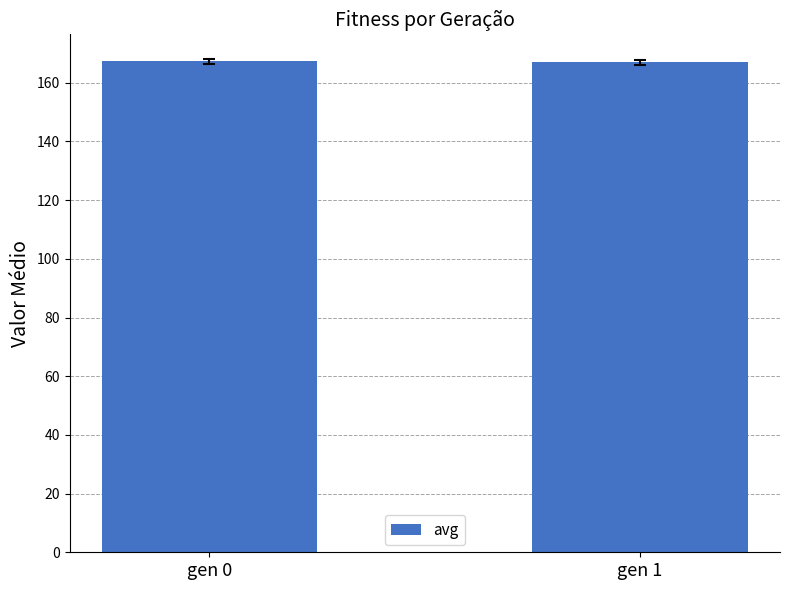

What is the greatest value displayed?

167.3